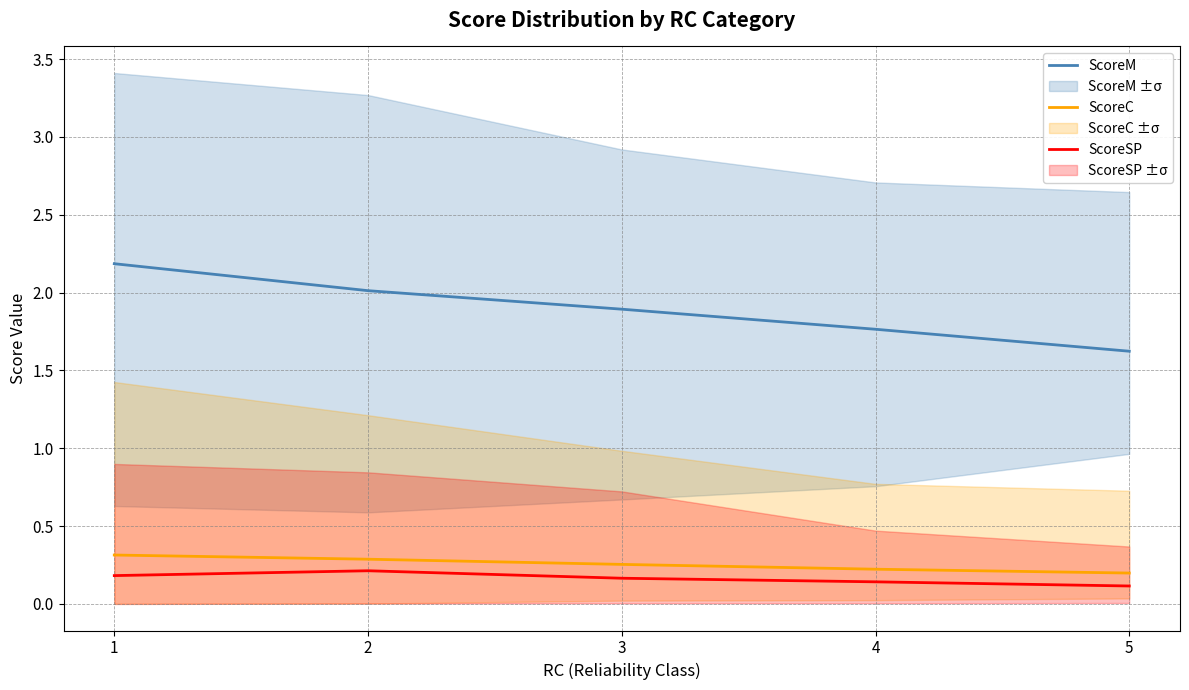

At which category does the chart reach its minimum across all series?

5